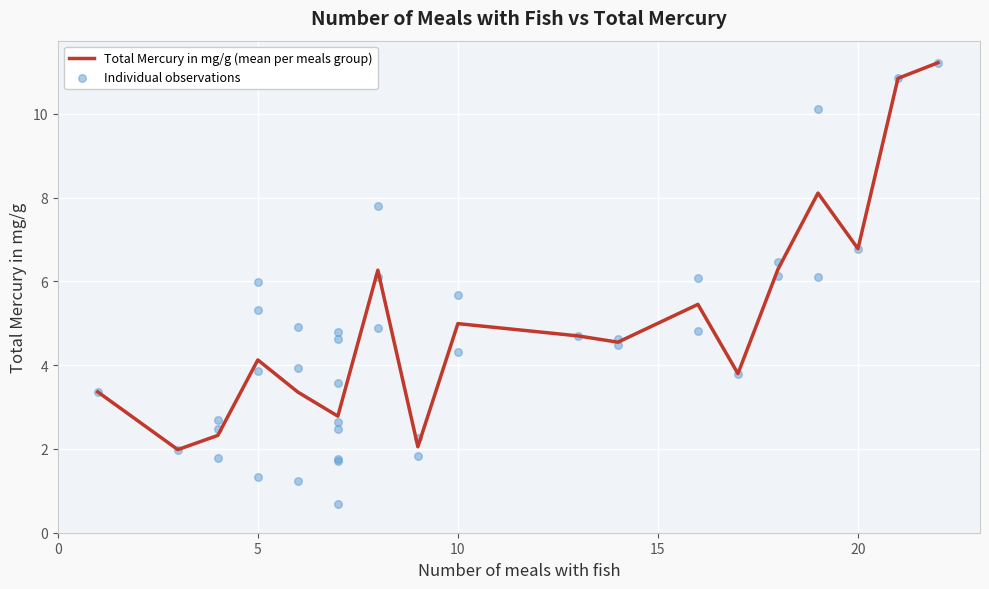

What is the highest value of the Total Mercury in mg/g (mean per meals group) series?

11.2